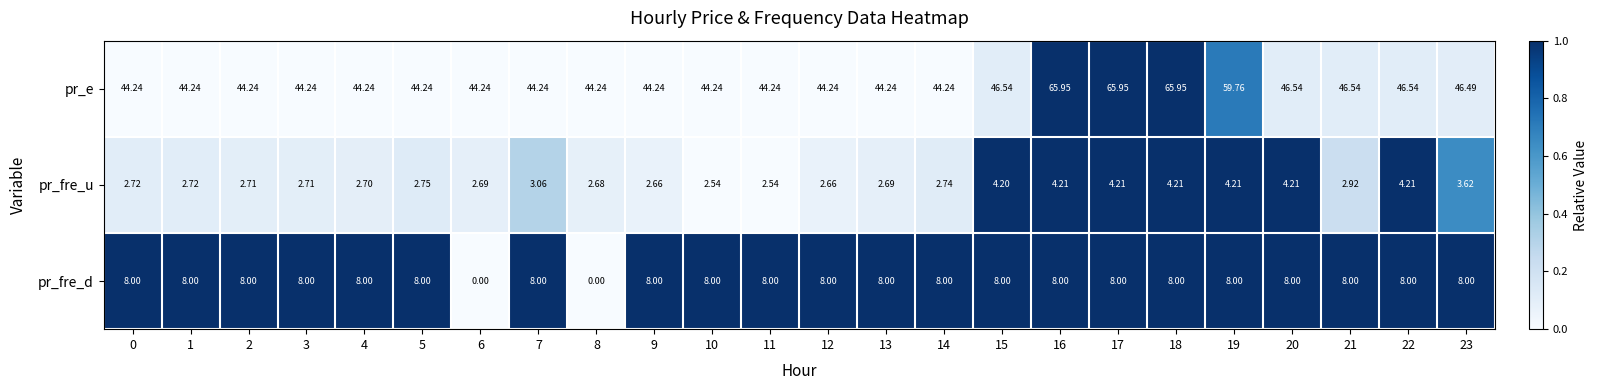

Which series has the largest total across all categories?

pr_e